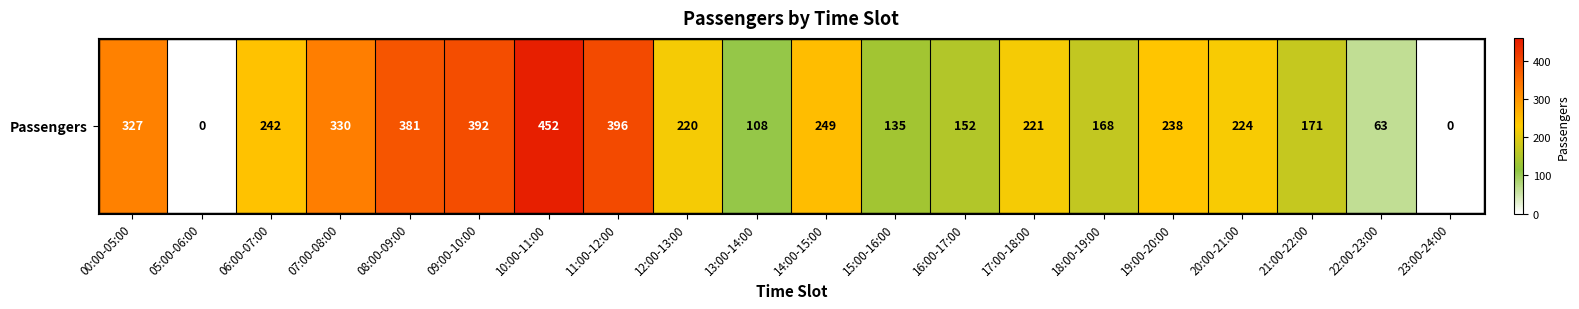

What is the sum of the values at 07:00-08:00 and 21:00-22:00?

501